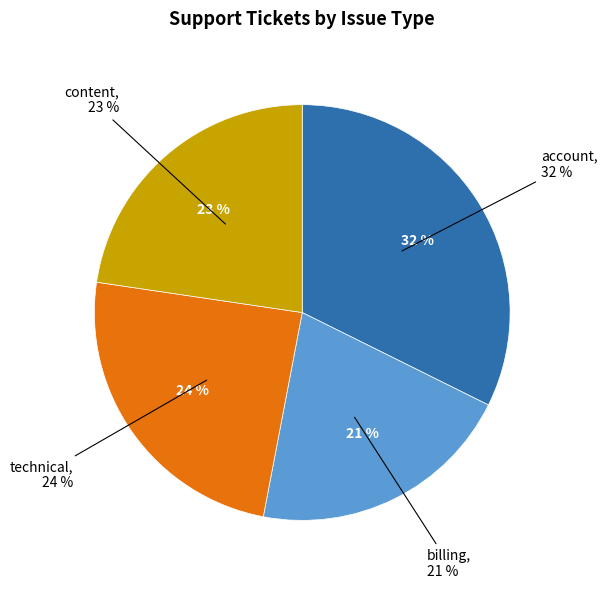

Combined, do content and billing account for over 50%?

No